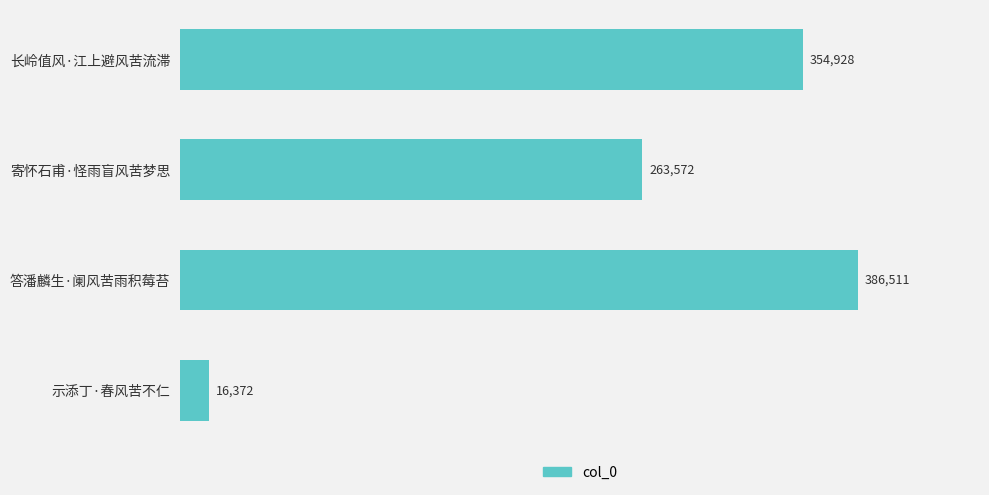

Are the bars horizontal?

Yes